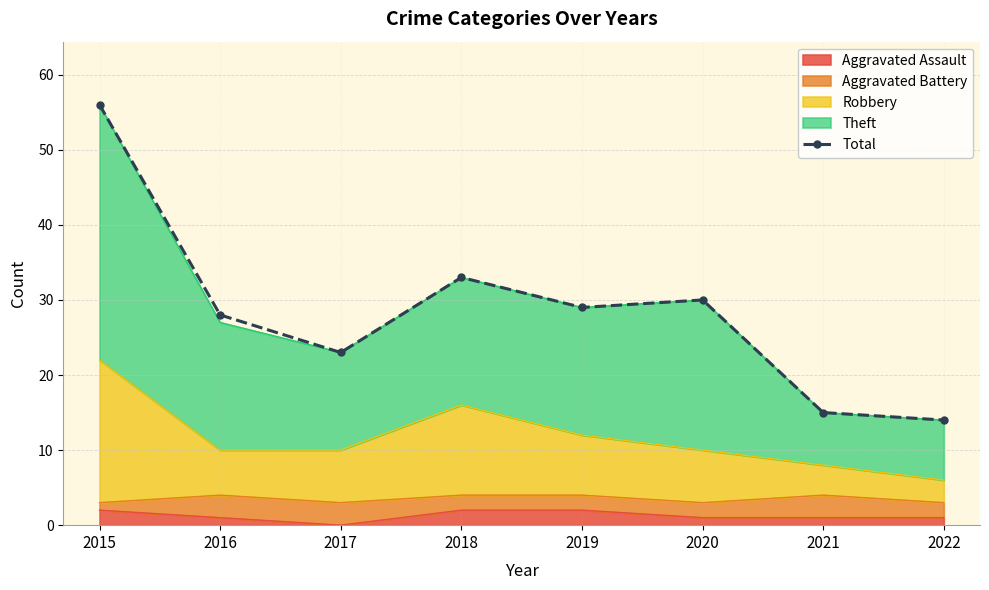

Rank the categories by value from highest to lowest.

2015, 2018, 2020, 2019, 2016, 2017, 2021, 2022